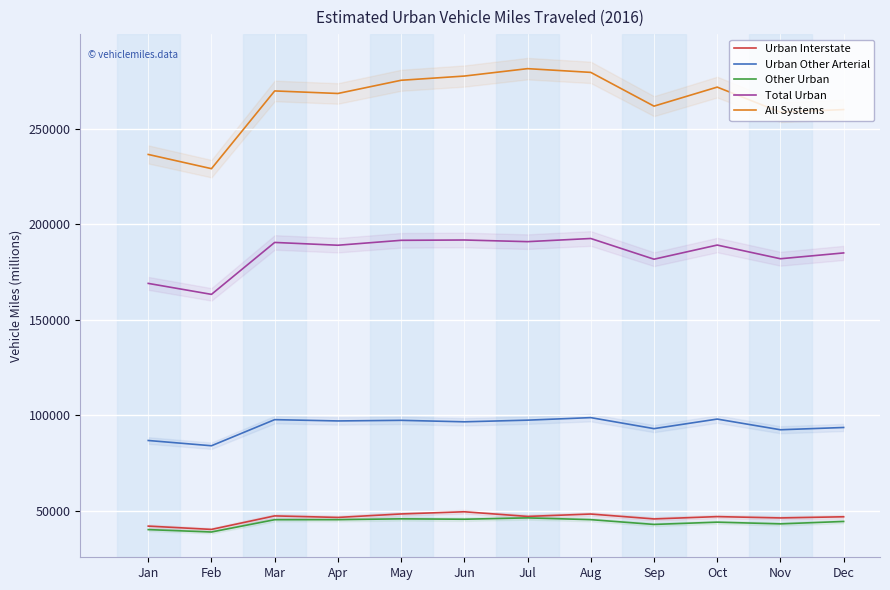

In Urban Other Arterial, how many points are higher than both neighbors (excluding endpoints)?

4